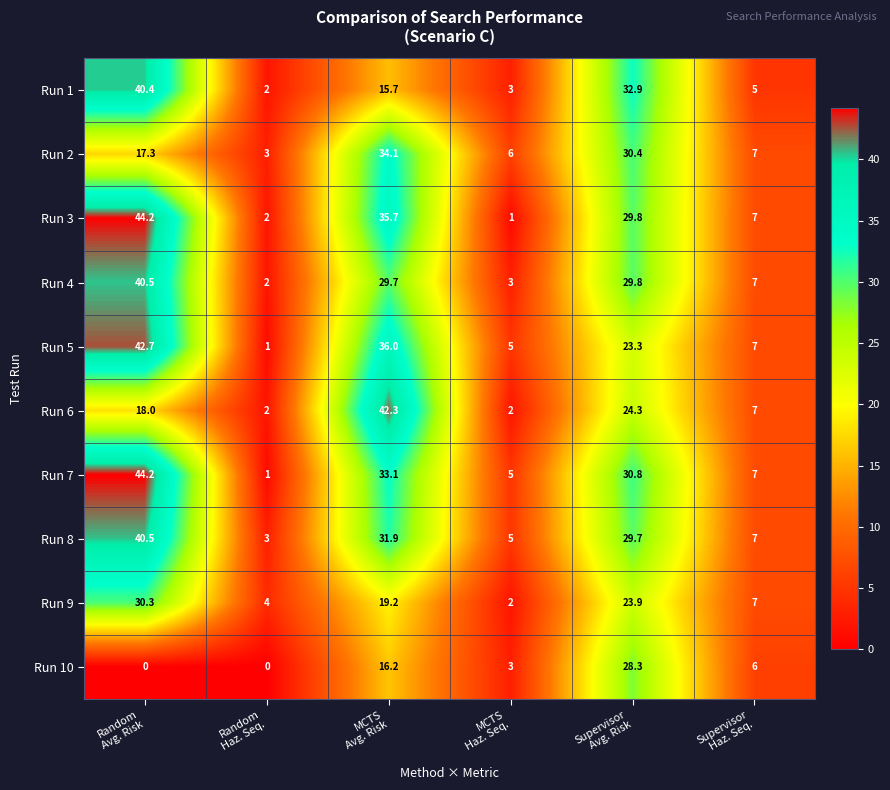

Which series has the largest total across all categories?

Run 7